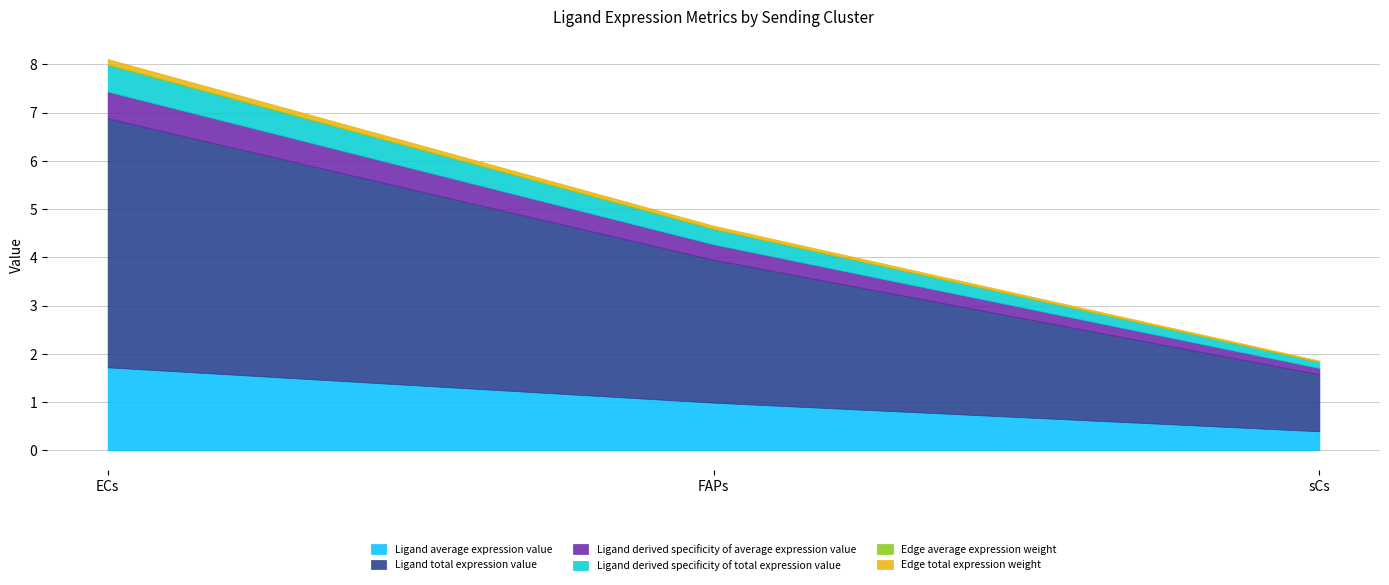

True or false: Ligand total expression value has a value of 1.2 at sCs.

True